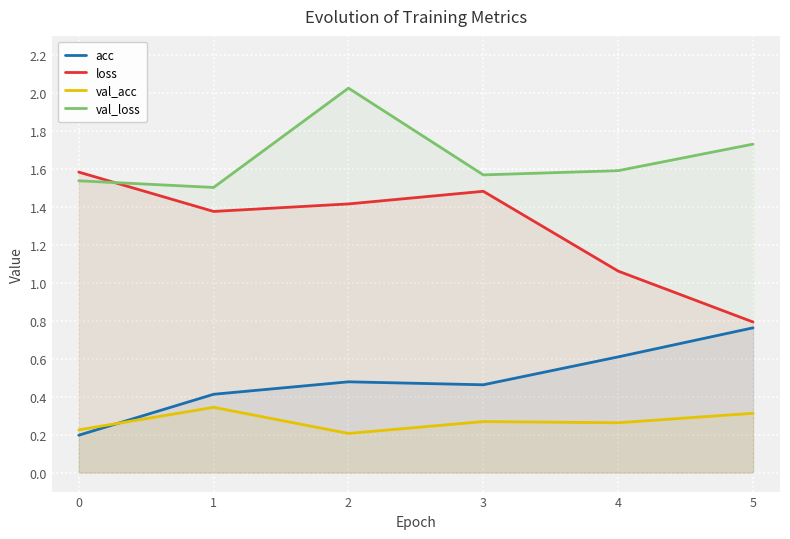

Rank the series at 5 from lowest to highest value.

val_acc, acc, loss, val_loss